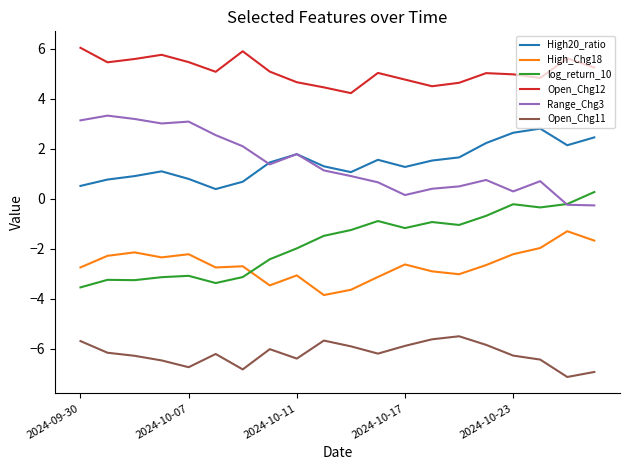

Which series has the largest total across all categories?

Open_Chg12